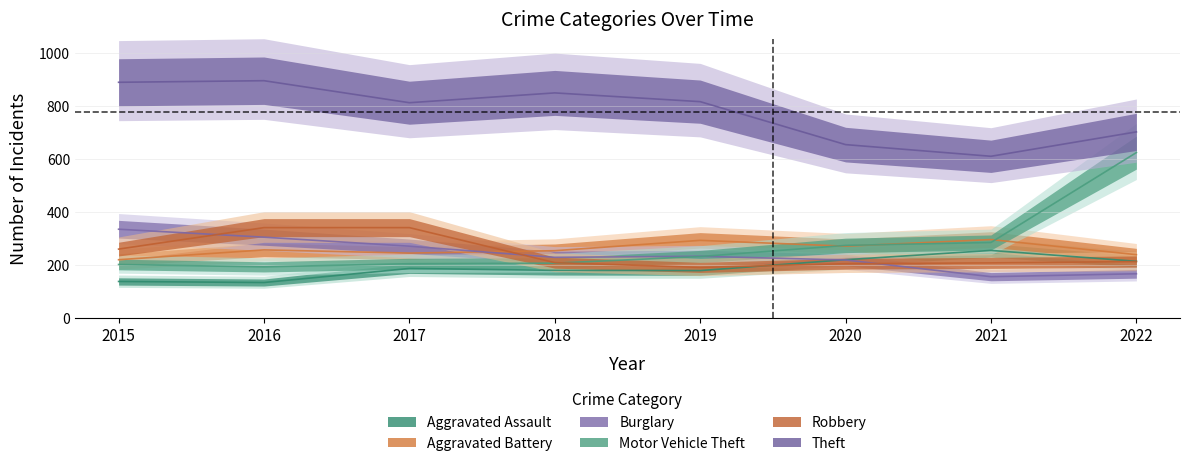

True or false: Burglary has a value of 155 at 2018.

False